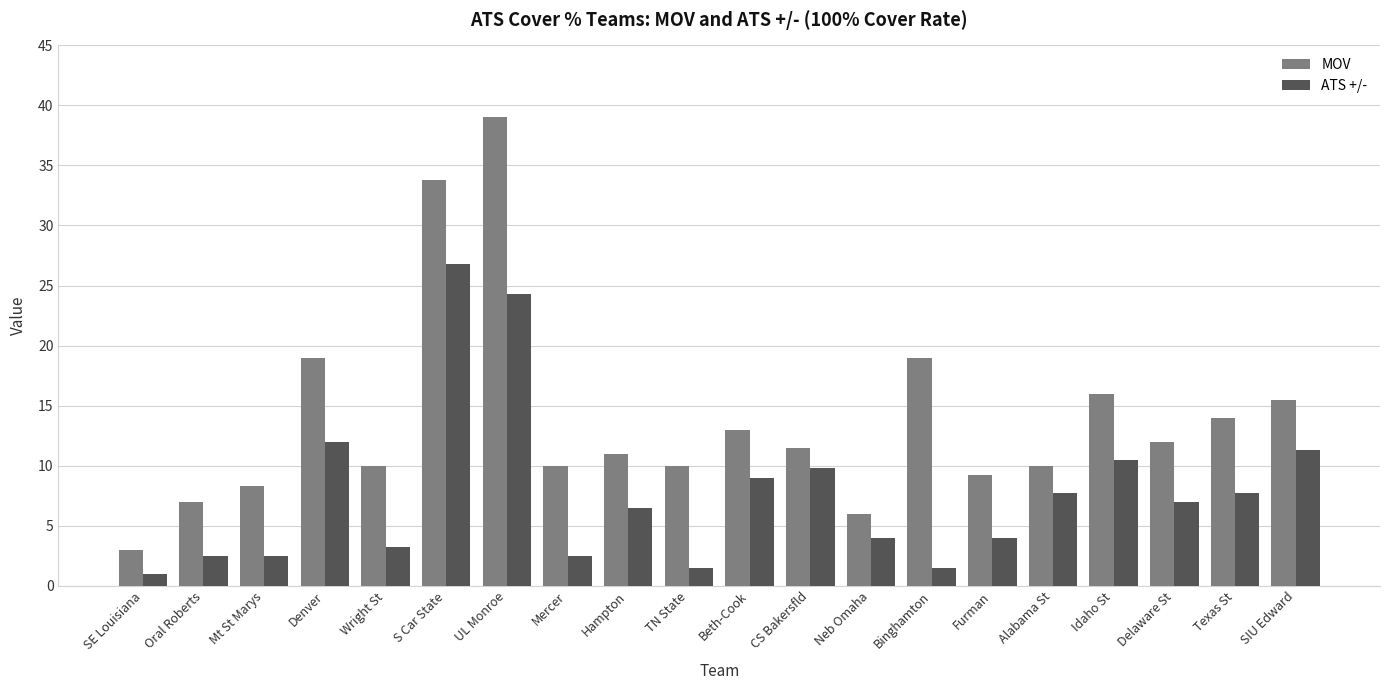

At which category is the sum across all series the highest?

UL Monroe